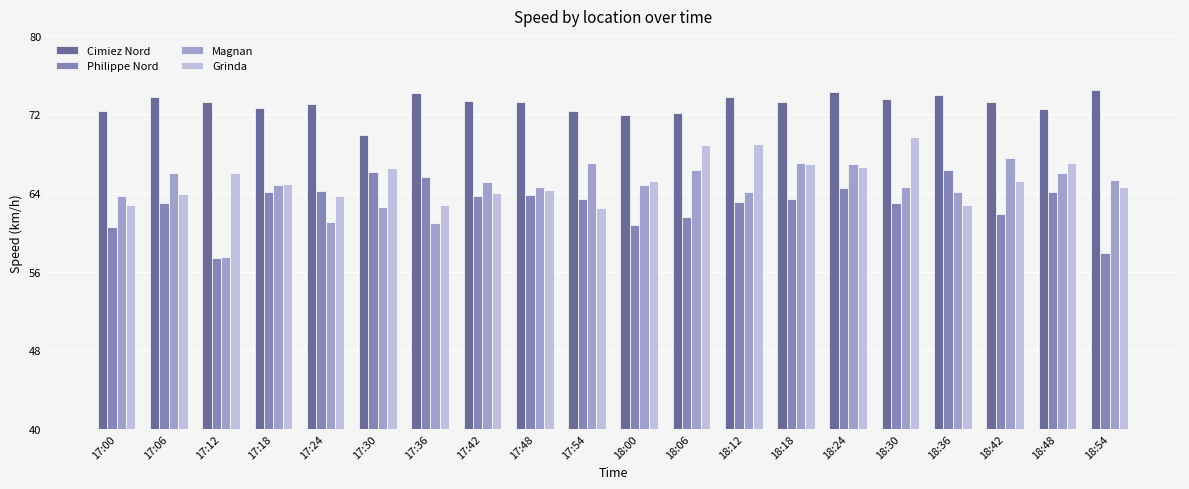

What is the difference between the highest and lowest values at 17:00?

11.8